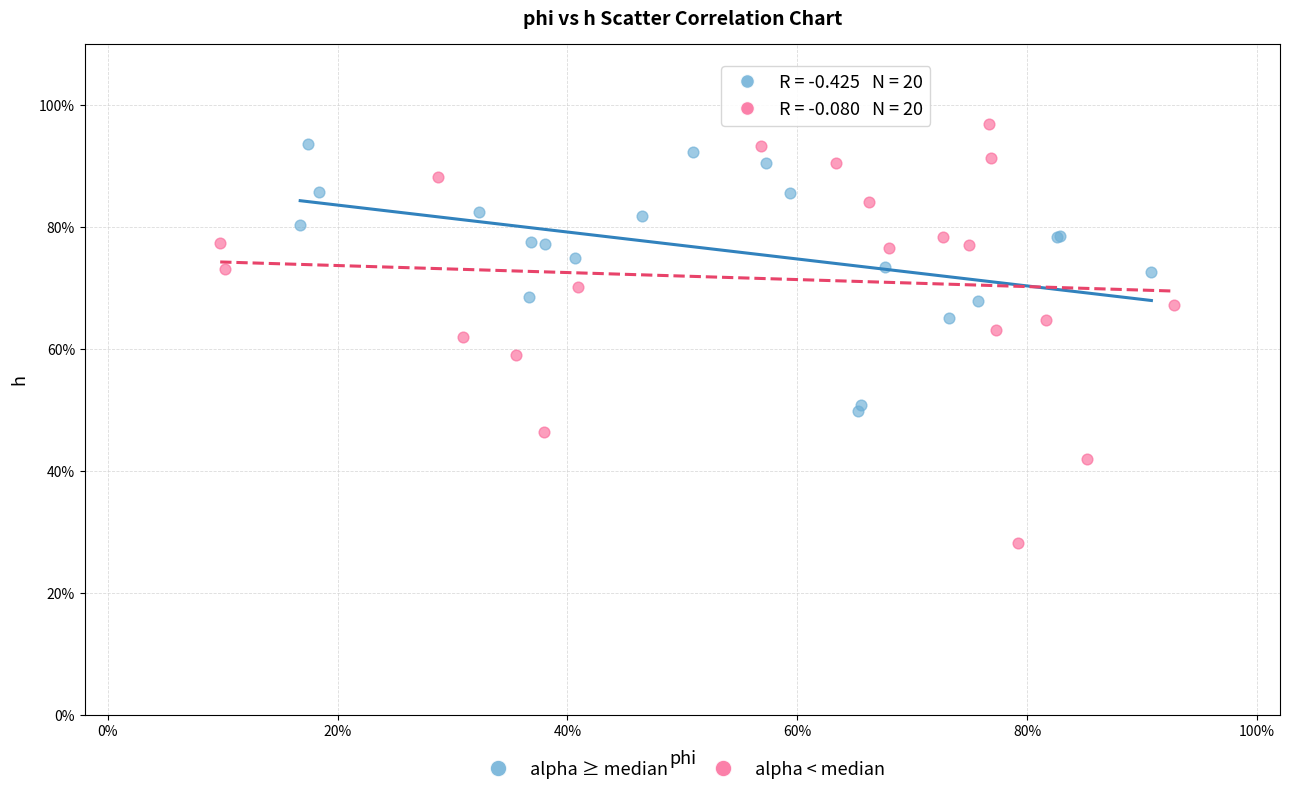

What are all the series names shown in the legend?

alpha ≥ median, alpha < median